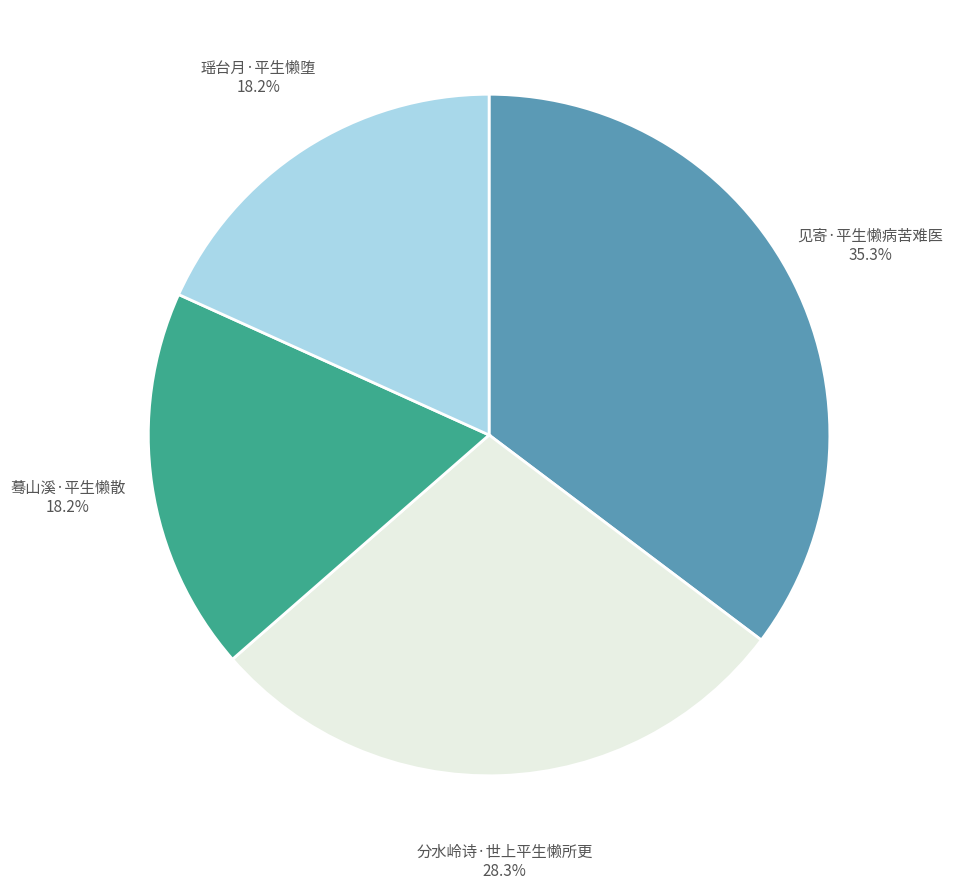

To the nearest percent, what is the difference between the 分水岭诗·世上平生懒所更 and 瑶台月·平生懒堕 slice percentages?

10%